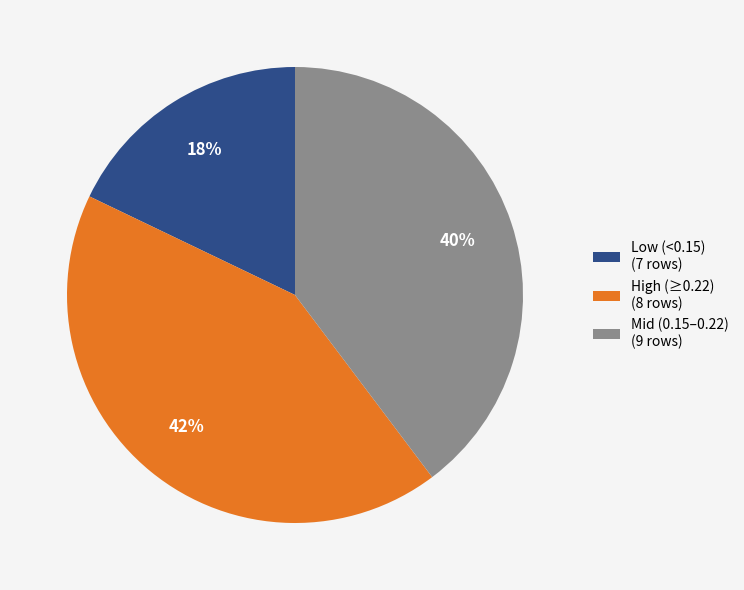

What percentage is the Mid (0.15–0.22) (9 rows) slice, to the nearest percent?

40%